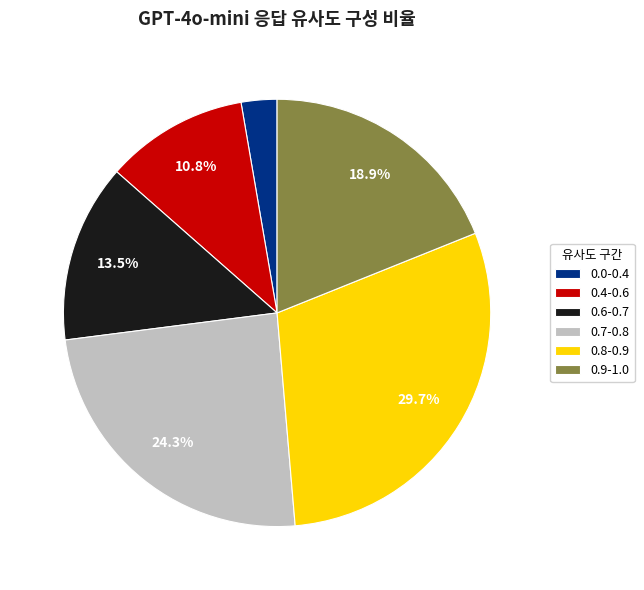

Which category has the biggest portion of the pie?

0.8-0.9